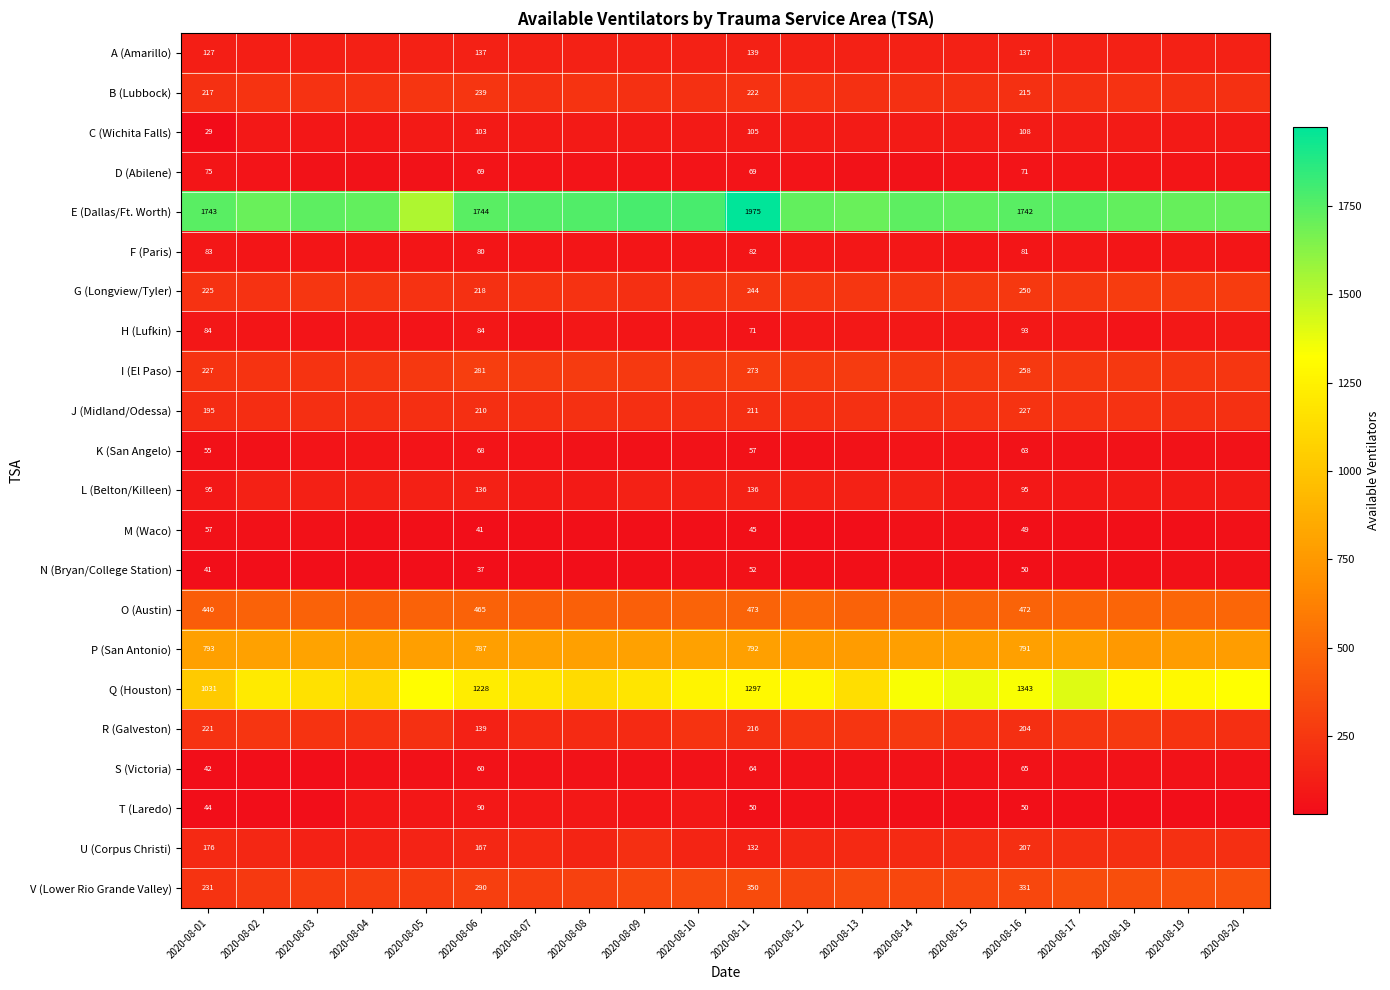

Is it true that R (Galveston) equals 386 at 2020-08-01?

False